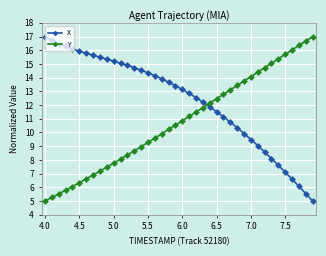

What is the minimum value shown in the chart?

5.0